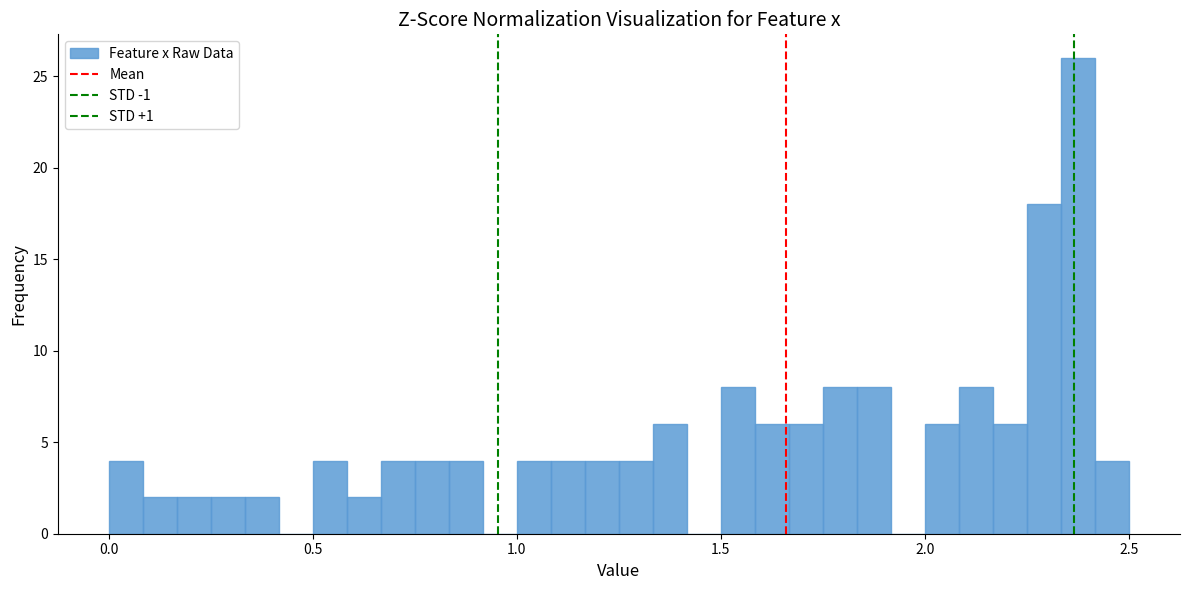

Around what value on the x-axis is the tallest bar? Give the approximate position of its centre, as read against the axis.

2.40